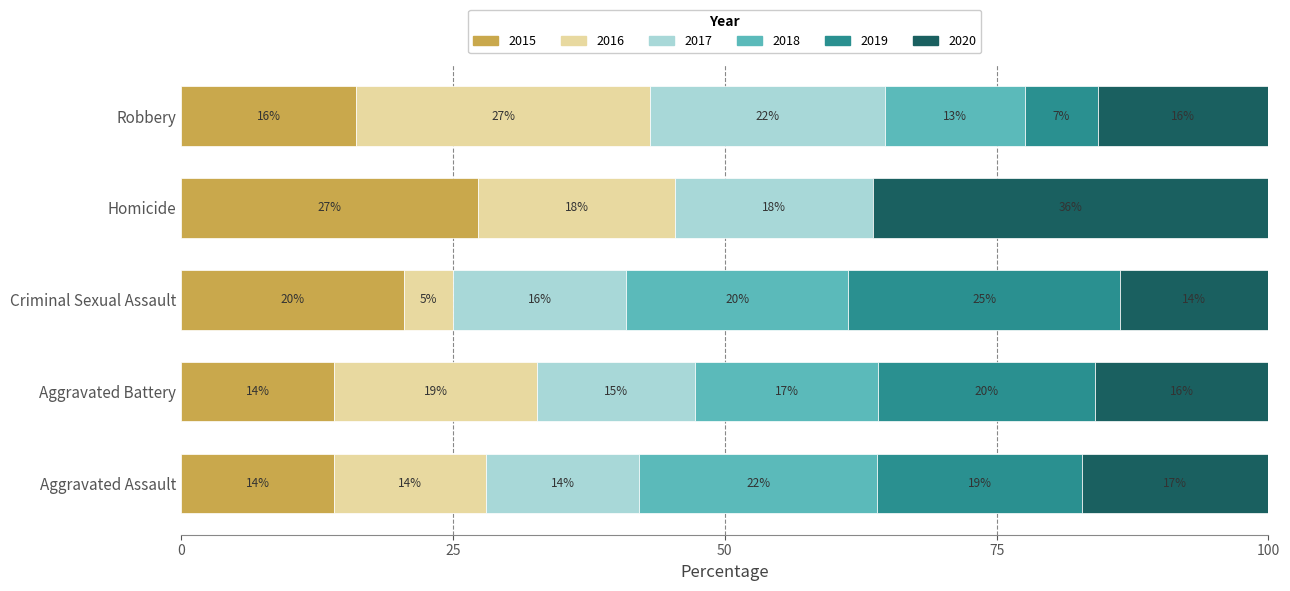

Is it true that 2015 equals 21.9 at Aggravated Battery?

False